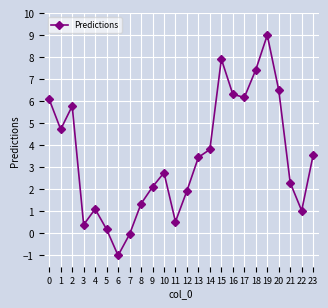

The value at 11 is 0.5. True or false?

True